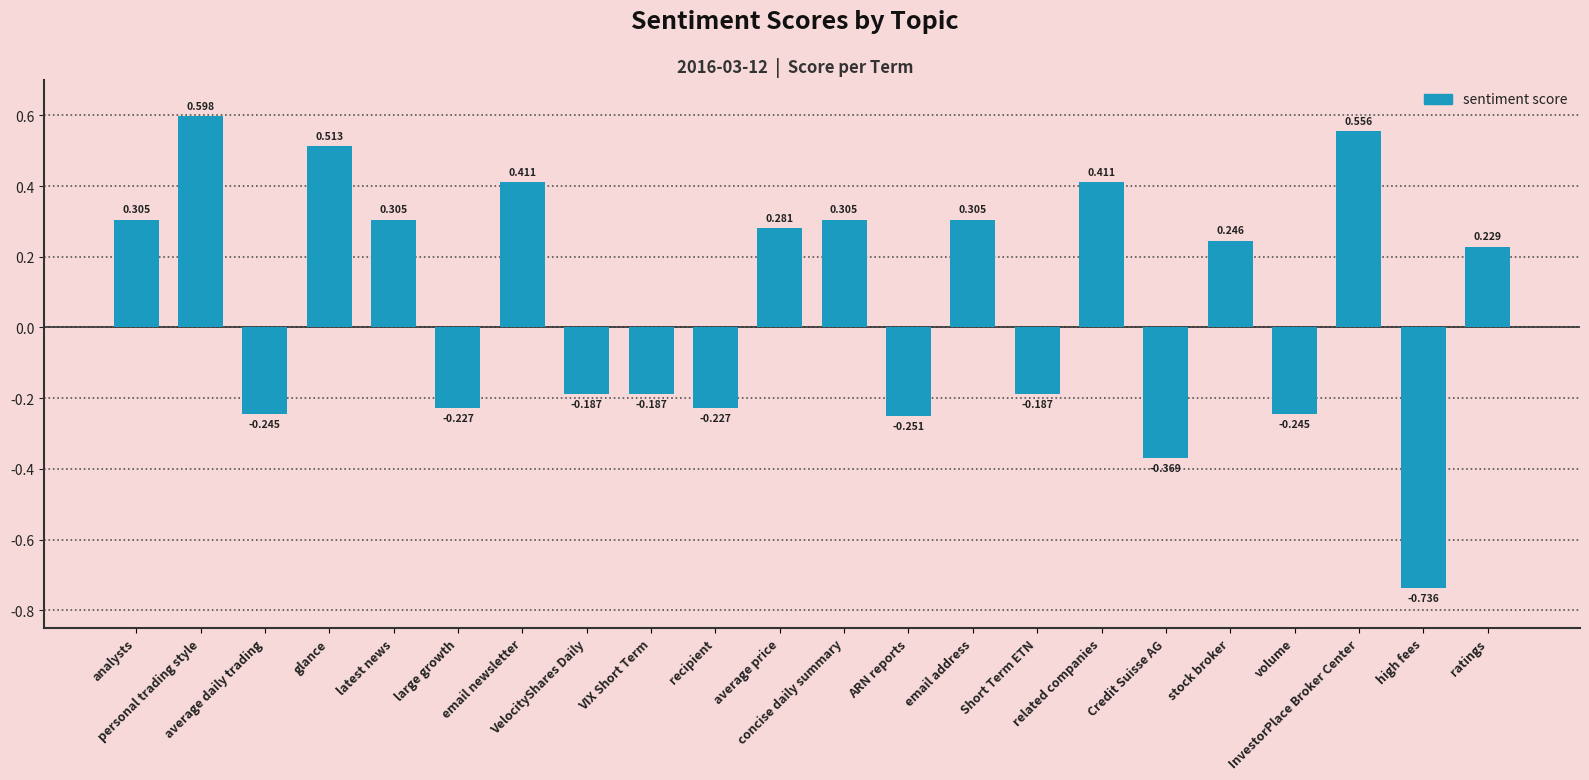

How many bars are there in total?

22